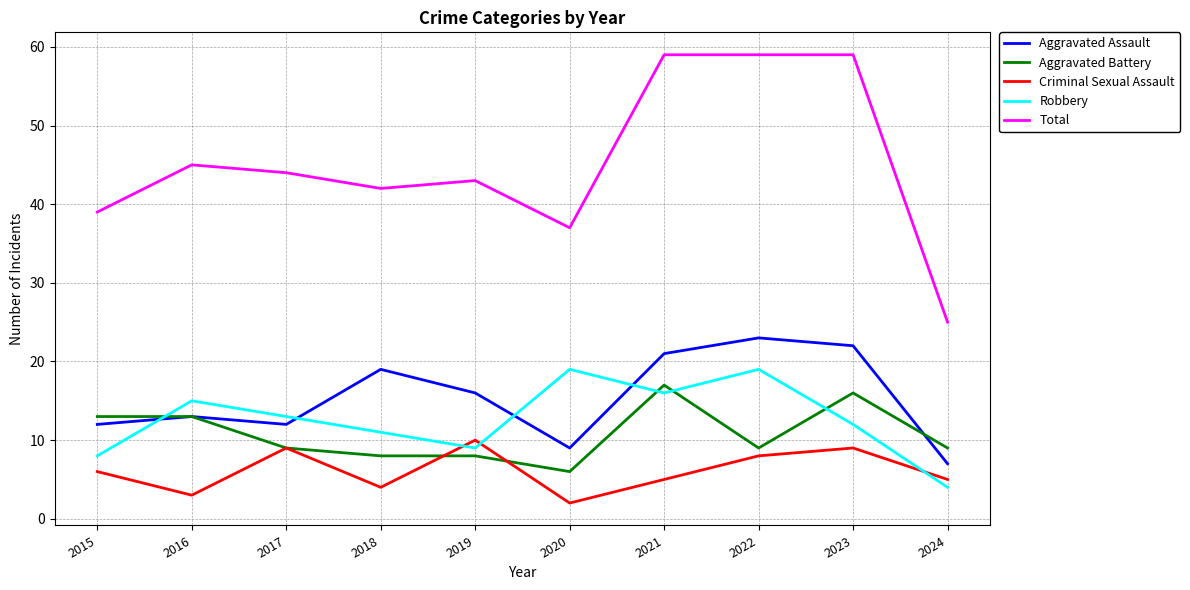

Reading left to right, transcribe all the data shown in this chart.

Aggravated Assault: 2015=12	2016=13	2017=12	2018=19	2019=16	2020=9	2021=21	2022=23	2023=22	2024=7
Aggravated Battery: 2015=13	2016=13	2017=9	2018=8	2019=8	2020=6	2021=17	2022=9	2023=16	2024=9
Criminal Sexual Assault: 2015=6	2016=3	2017=9	2018=4	2019=10	2020=2	2021=5	2022=8	2023=9	2024=5
Robbery: 2015=8	2016=15	2017=13	2018=11	2019=9	2020=19	2021=16	2022=19	2023=12	2024=4
Total: 2015=39	2016=45	2017=44	2018=42	2019=43	2020=37	2021=59	2022=59	2023=59	2024=25